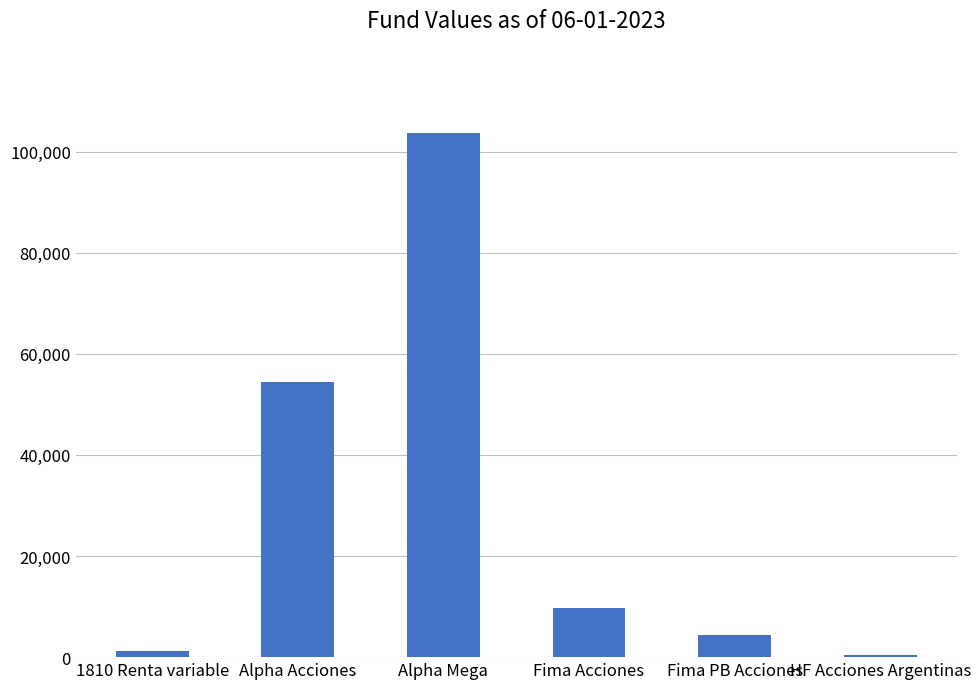

Is it true that the value at Alpha Mega is 103608.9?

True